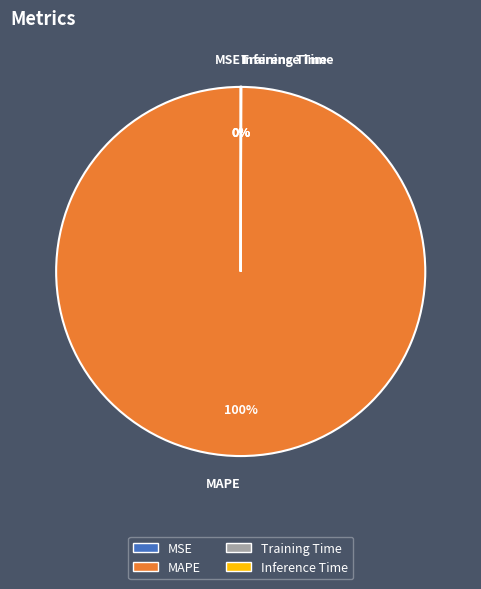

The MAPE slice represents 100% of the pie. True or false?

True